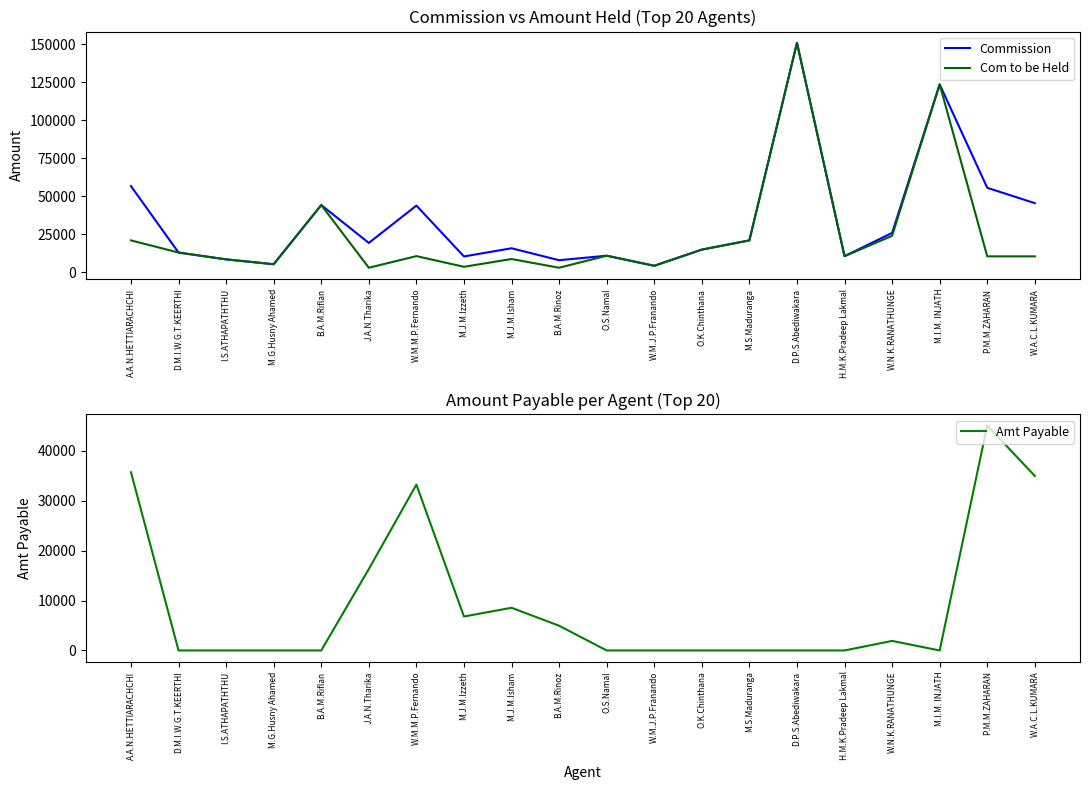

How many values in the Commission series exceed 19329?

10